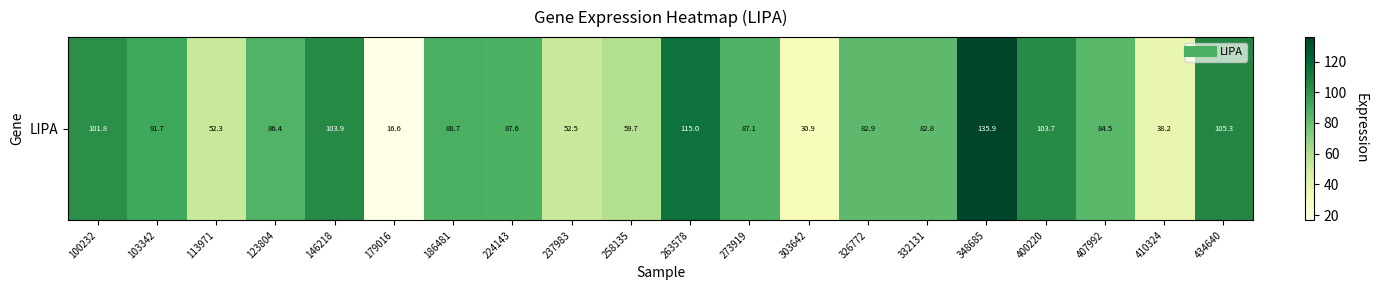

What is the greatest value displayed?

135.9